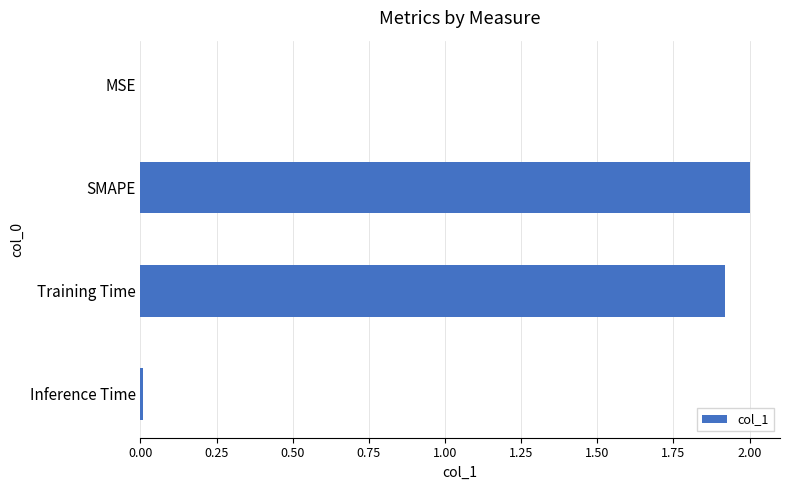

Which category has the highest value across all series?

SMAPE